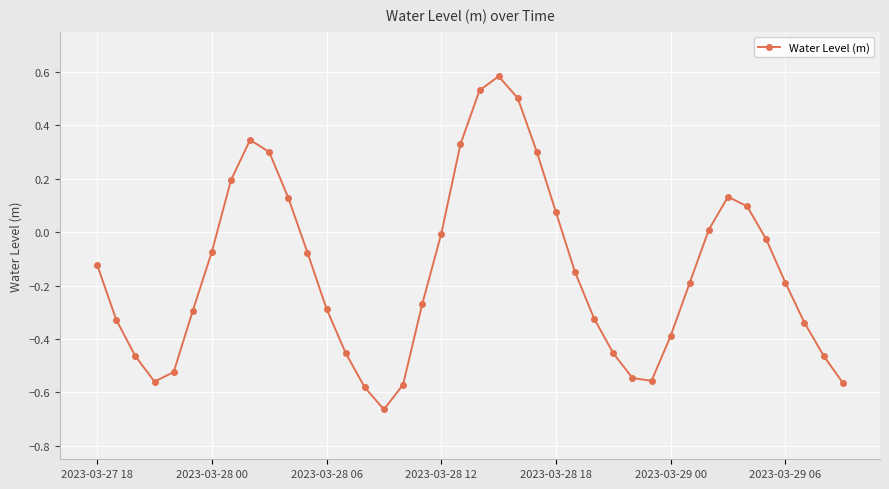

How many points are higher than both their immediate neighbors (excluding endpoints)?

3